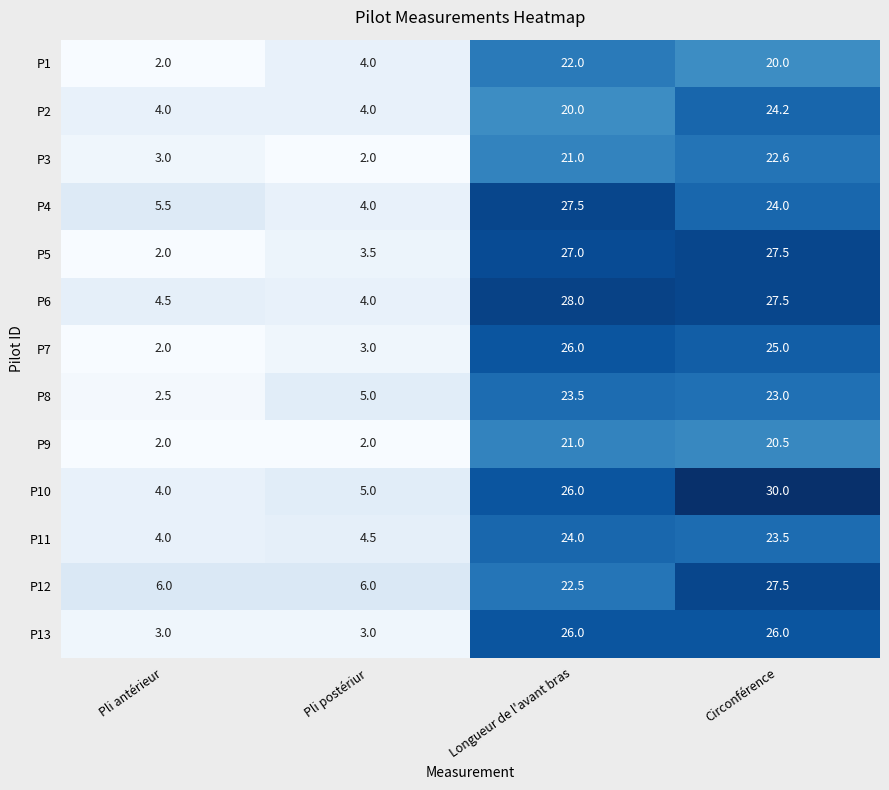

What is the difference between the P12 values at Longueur de l'avant bras and Pli postériur?

16.5